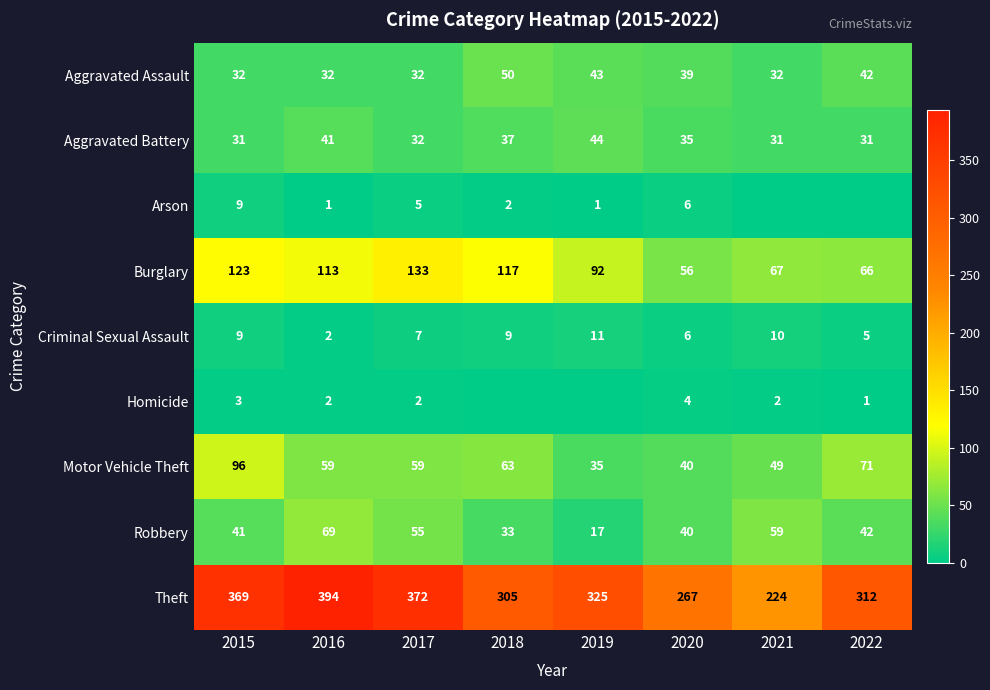

At which category is the sum across all series the highest?

2015